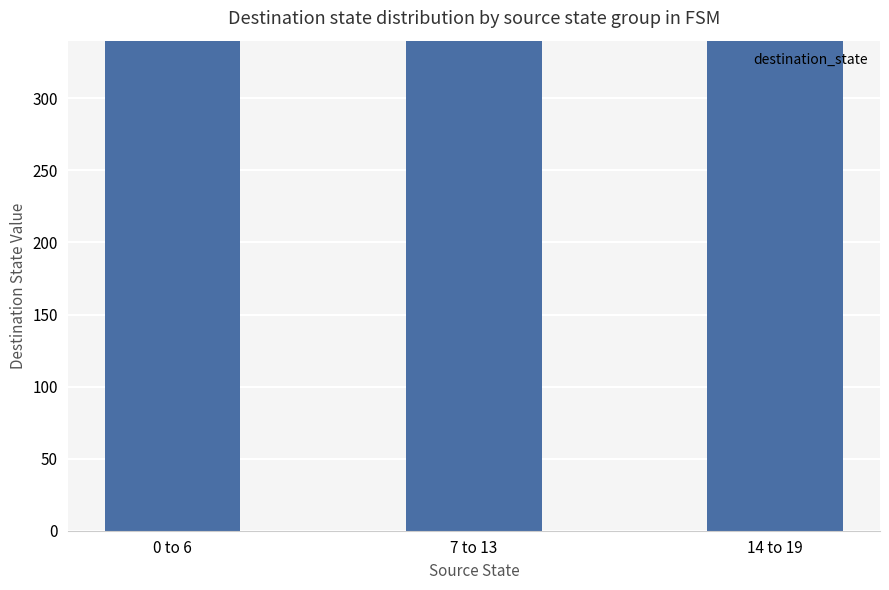

What is the sum of the values at 7 to 13 and 14 to 19?

861